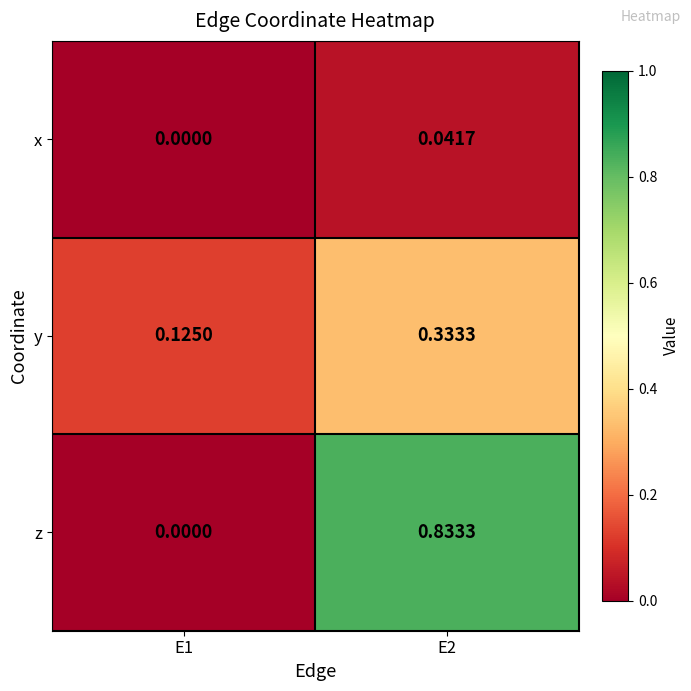

Rank the series by their average value, from highest to lowest.

z, y, x